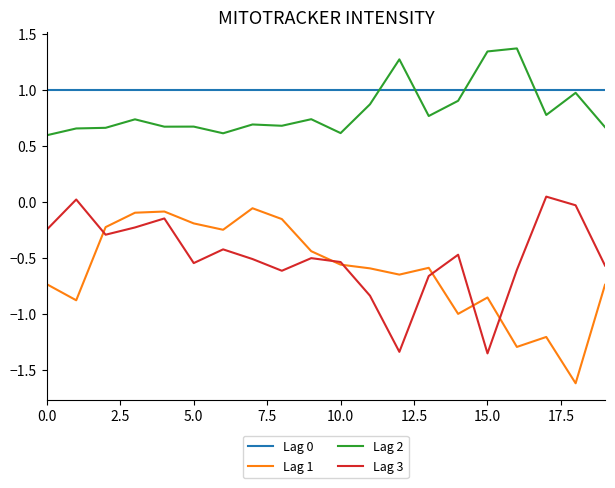

True or false: Lag 0 and Lag 1 intersect in this chart.

False